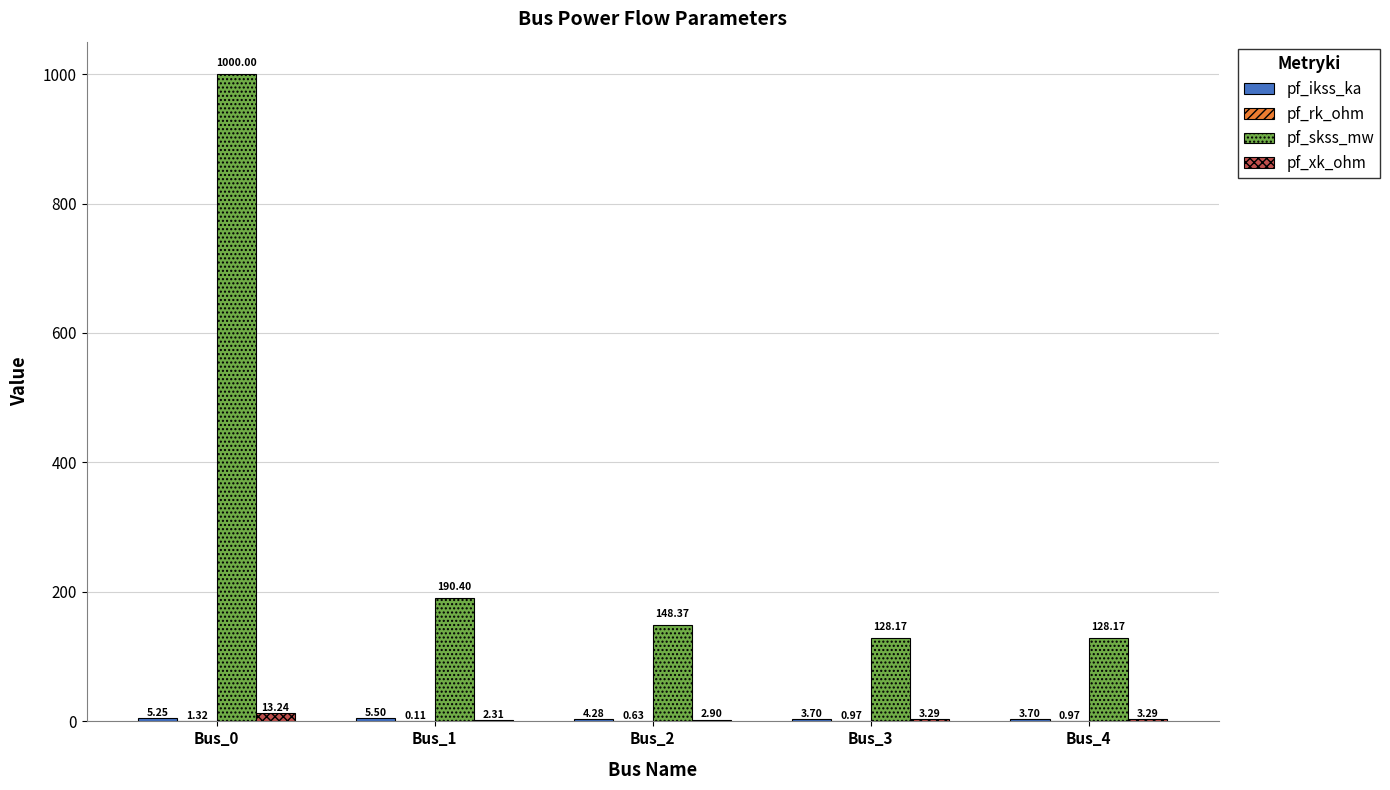

Are the bars horizontal?

No